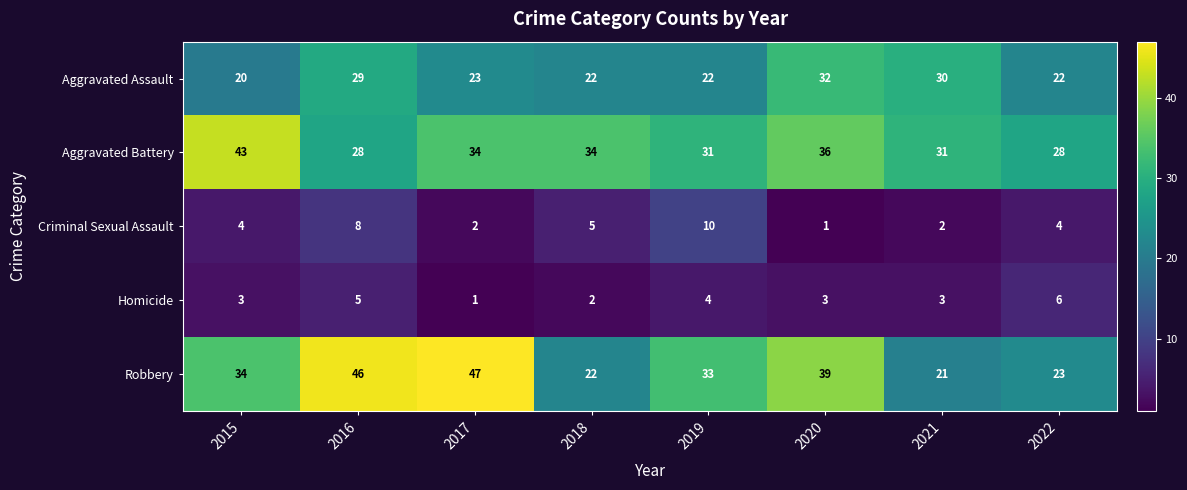

At how many categories does at least one series exceed 19?

8